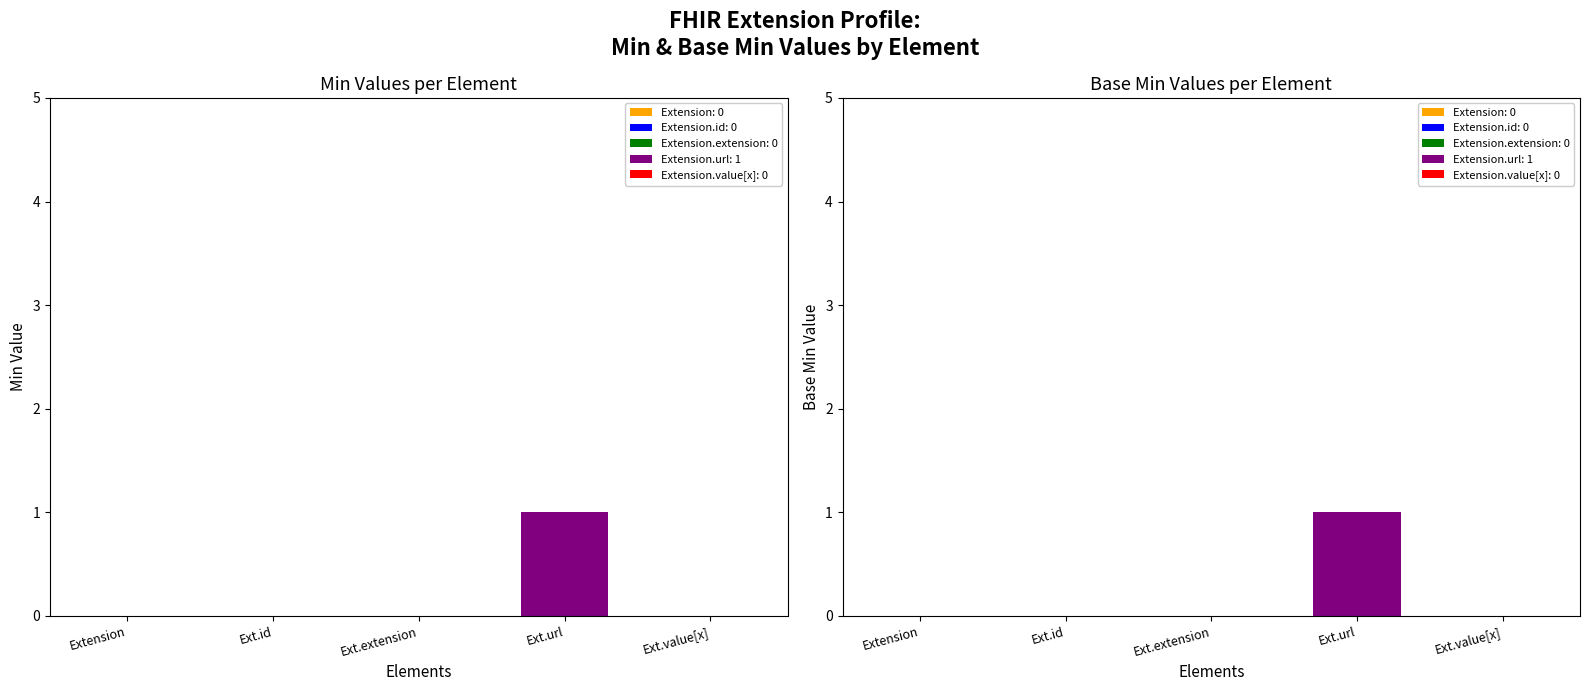

Reading left to right, list all the values displayed in this chart.

Min: Extension=0	Extension.id=0	Extension.extension=0	Extension.url=1	Extension.value[x]=0
Base Min: Extension=0	Extension.id=0	Extension.extension=0	Extension.url=1	Extension.value[x]=0